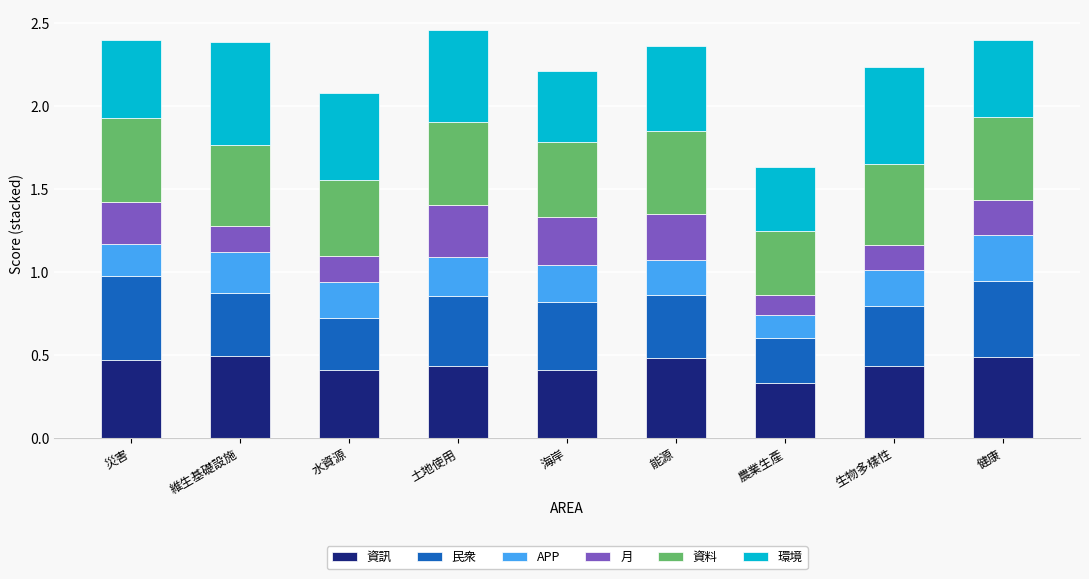

Does the chart contain any negative values?

No